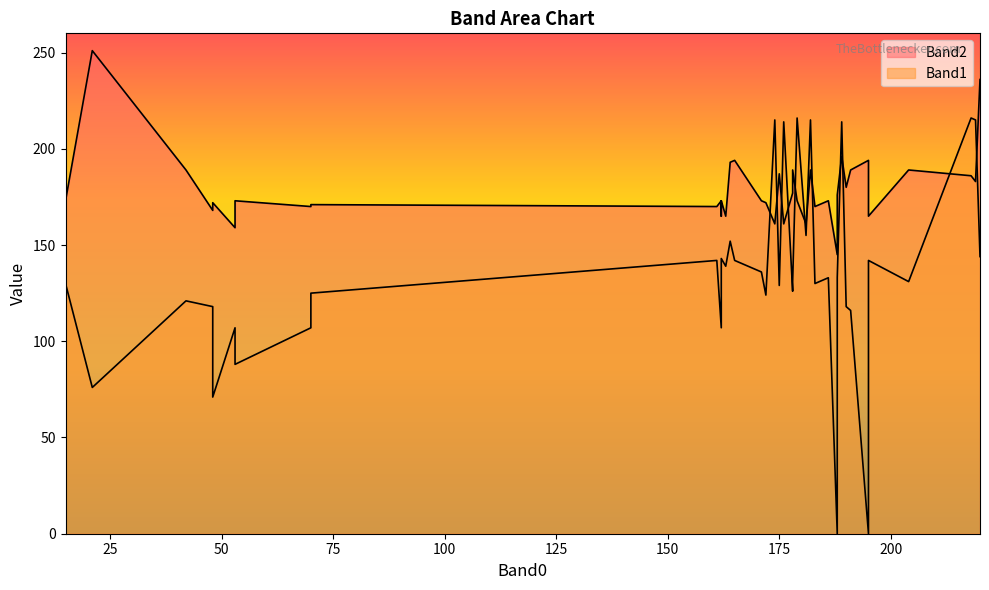

How many lines are shown in the chart?

2